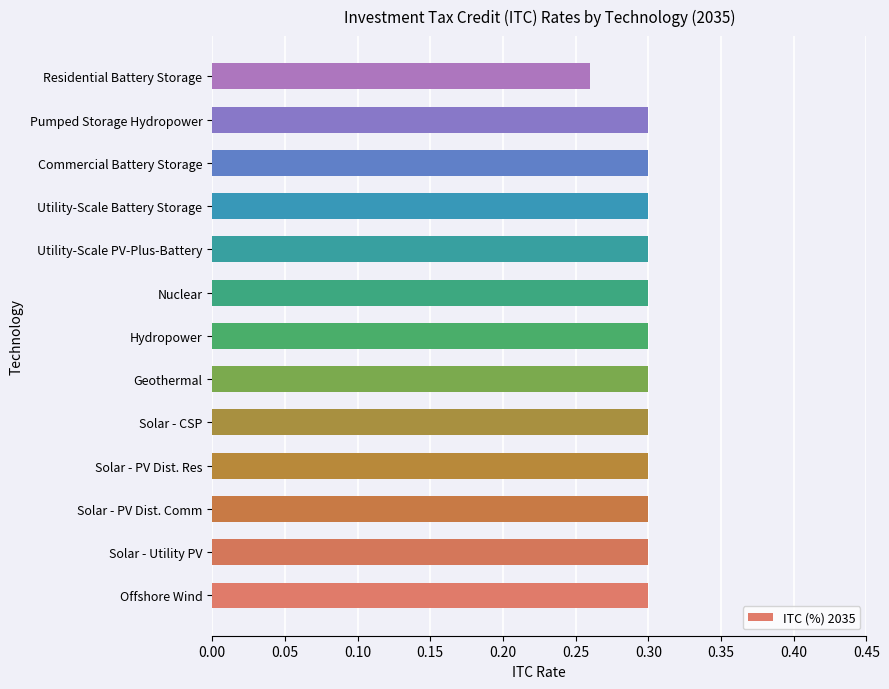

The chart shows a value of 0.3 at Solar - CSP. True or false?

True